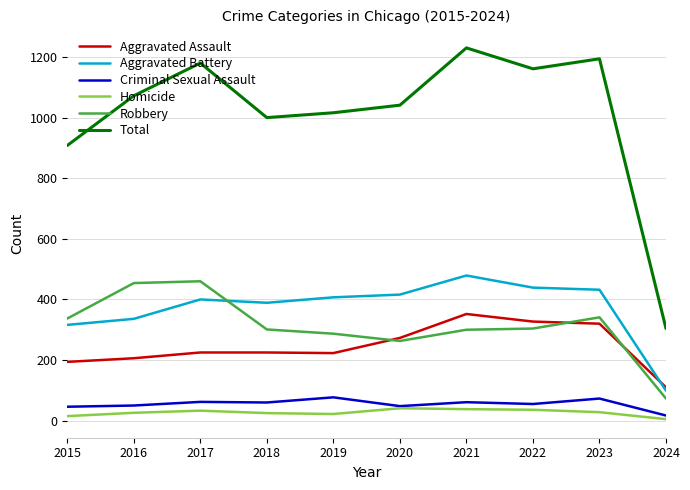

What is the average value of the Aggravated Battery series?

371